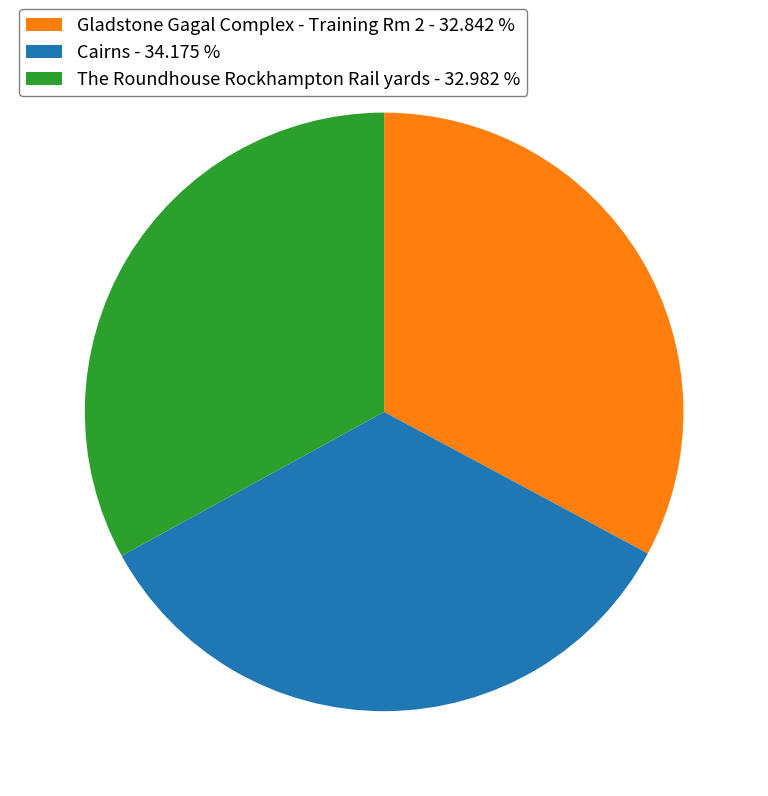

Does any single category account for the majority?

No